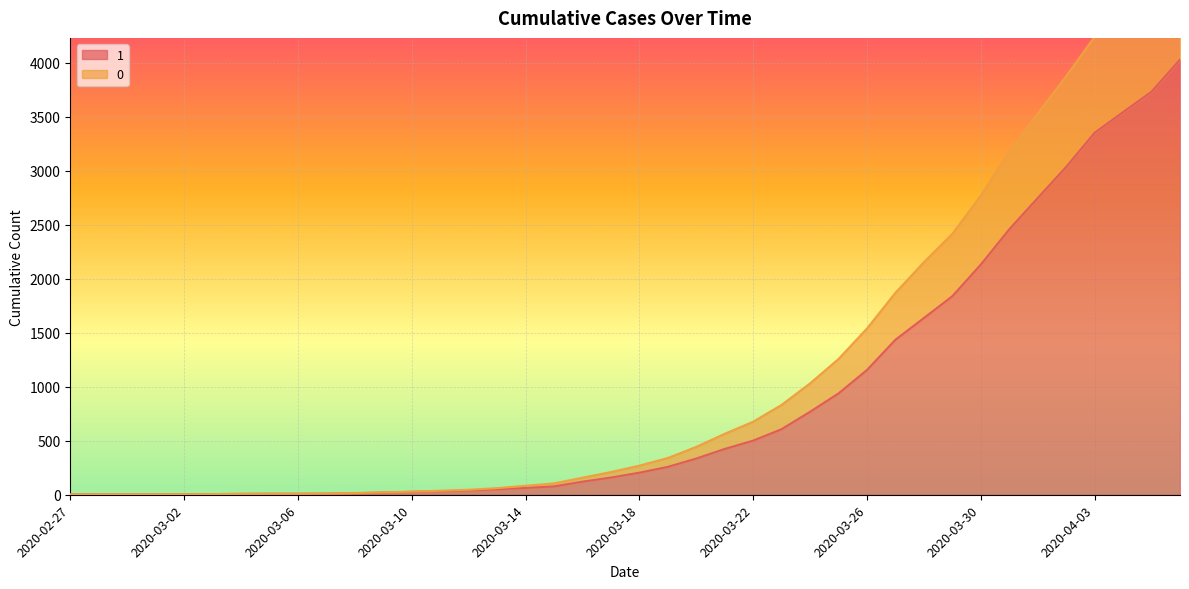

Where does the 0 series first go above 269?

2020-03-19